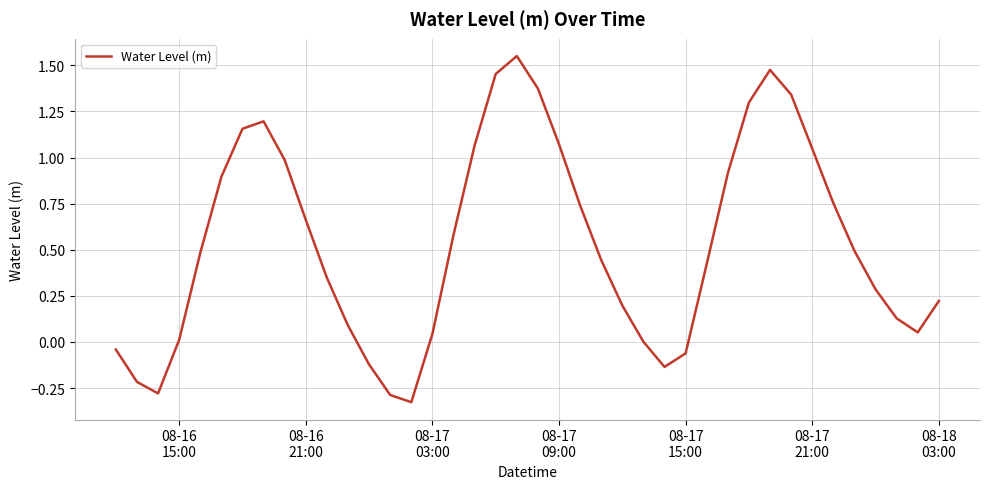

What is the difference between the maximum and minimum values?

1.9